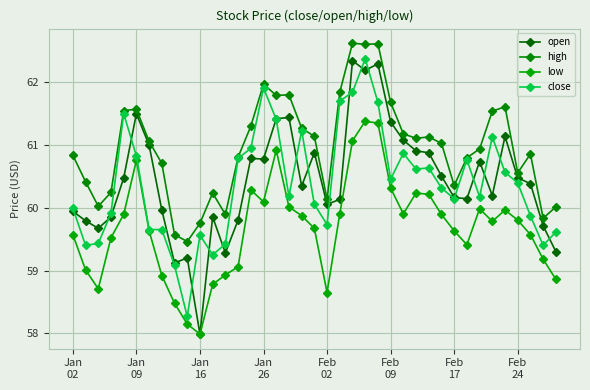

List the series in order of their peak value, highest first.

high, close, open, low